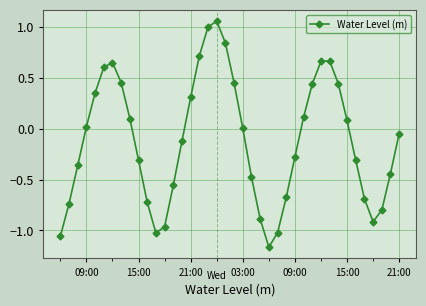

What is the sum of all values?

-4.6